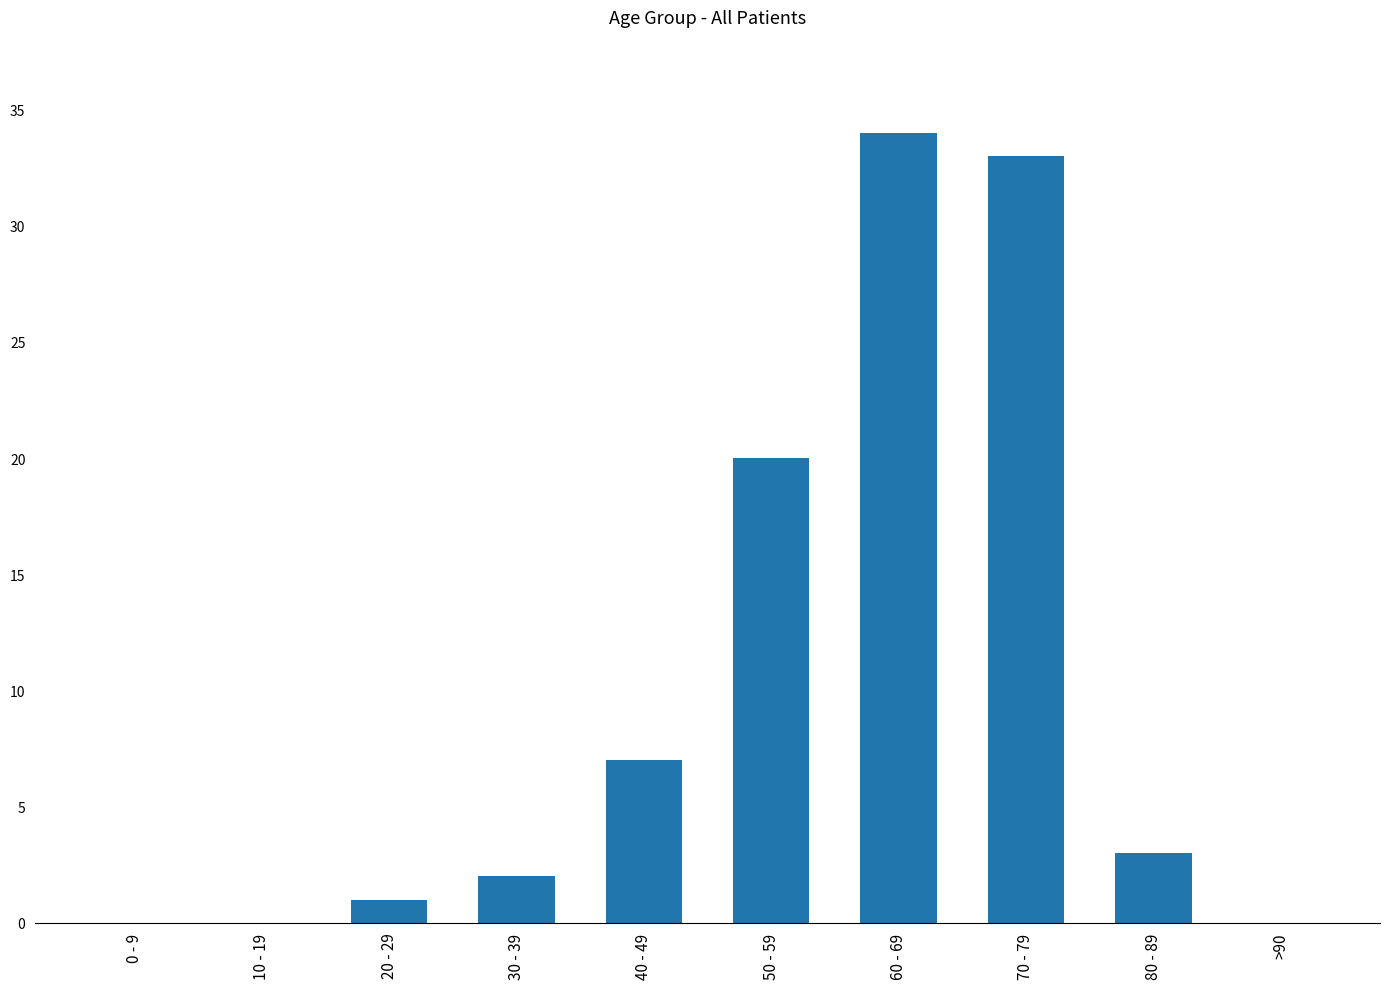

What is the maximum value shown in the chart?

34